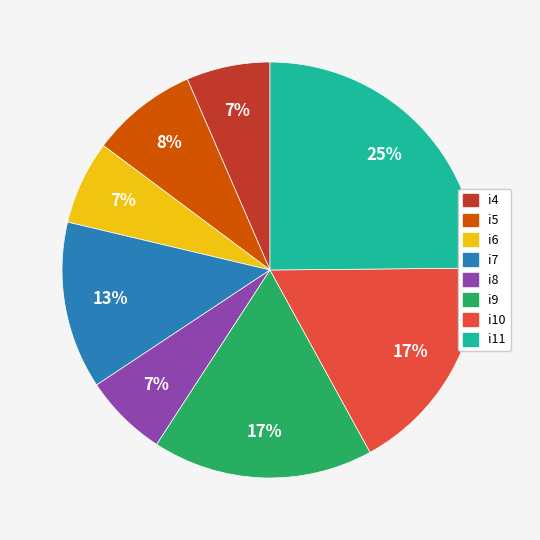

Is there a majority slice in this chart?

No